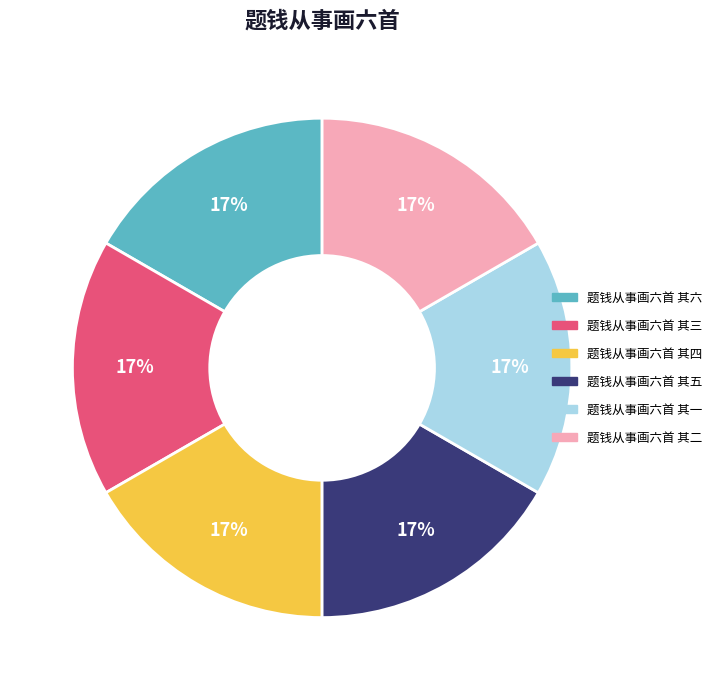

How many segments does this pie chart have?

6